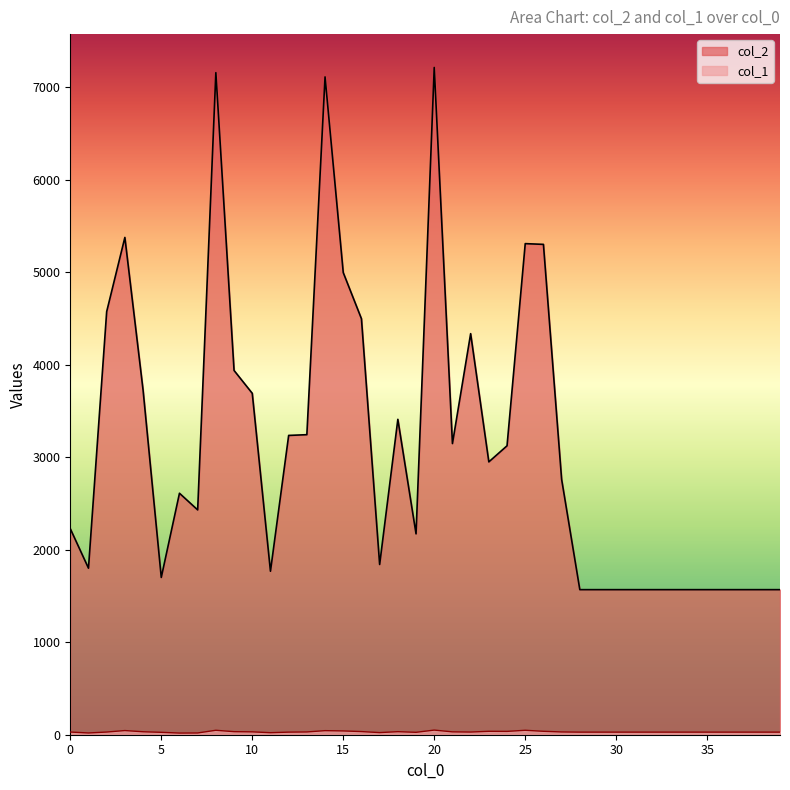

What is the sum of all col_1 values?

1244